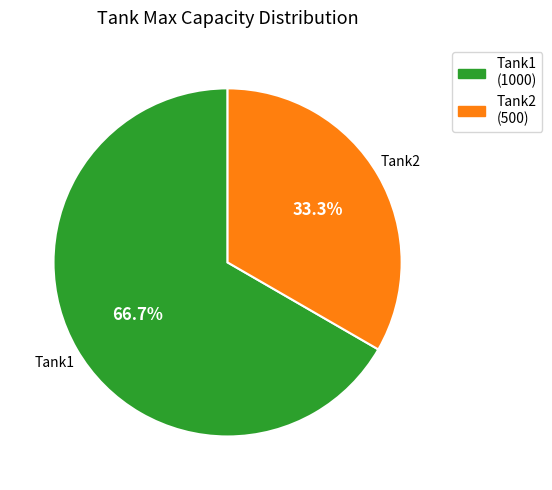

What percentage is the Tank2 slice, to the nearest percent?

33%